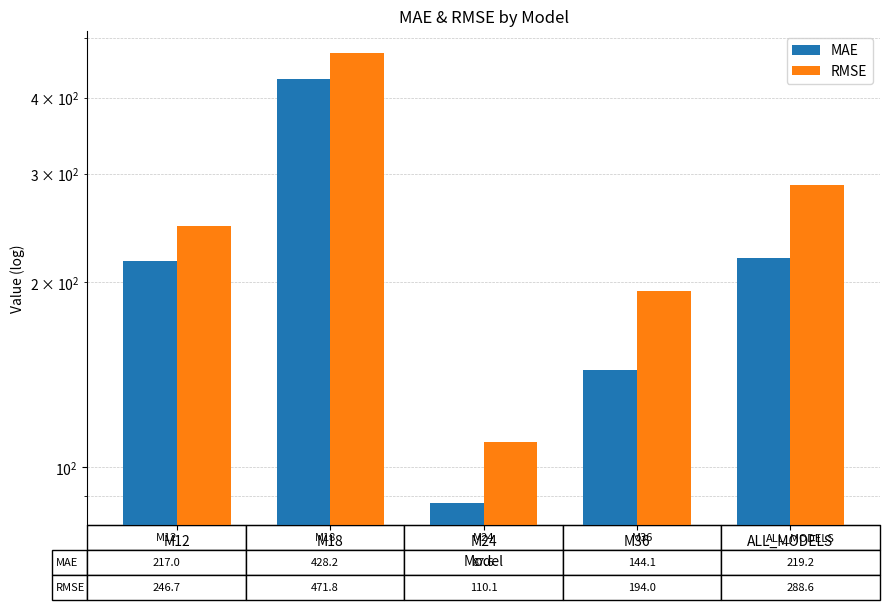

Which category has the highest value in the RMSE series?

M18